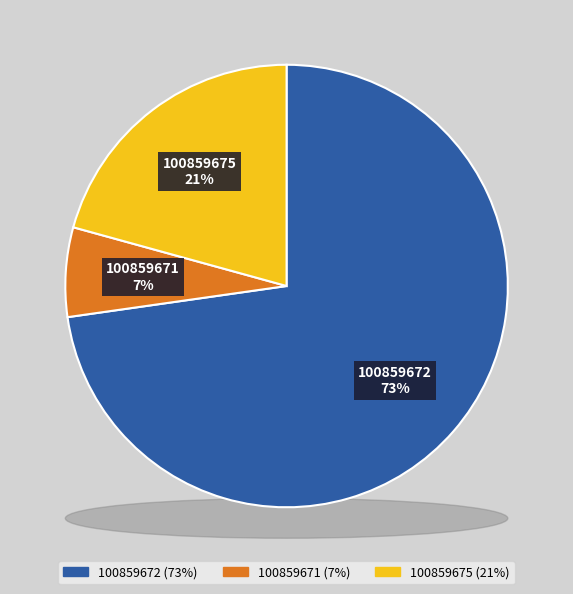

Is there any slice that represents more than half of the pie?

Yes